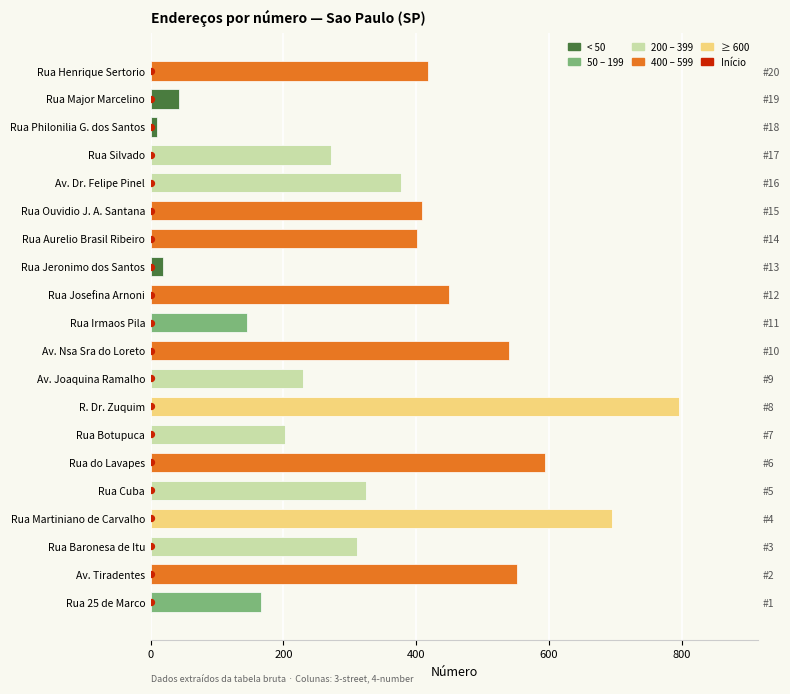

Which has a higher value, Rua Martiniano de Carvalho or Rua Ouvidio J. A. Santana?

Rua Martiniano de Carvalho